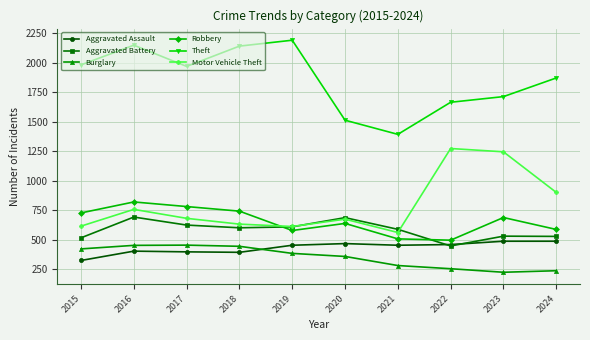

At which category is the sum across all series the highest?

2016